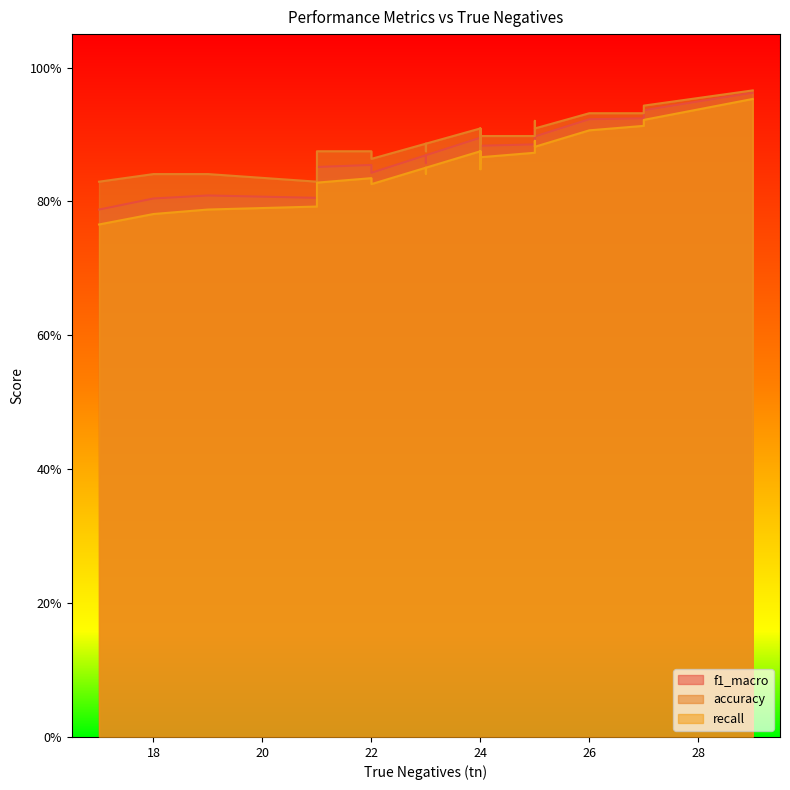

What is the approximate value of accuracy at 21?

0.9